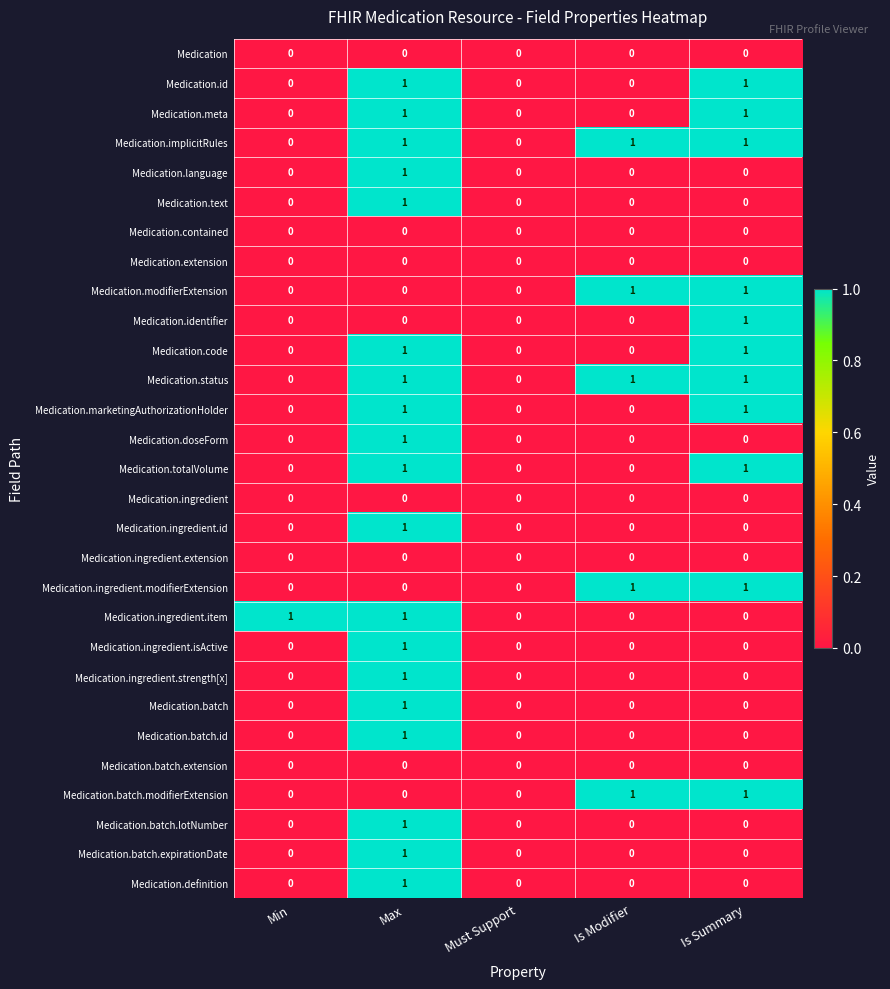

True or false: Medication.status has a value of 1 at Min.

False